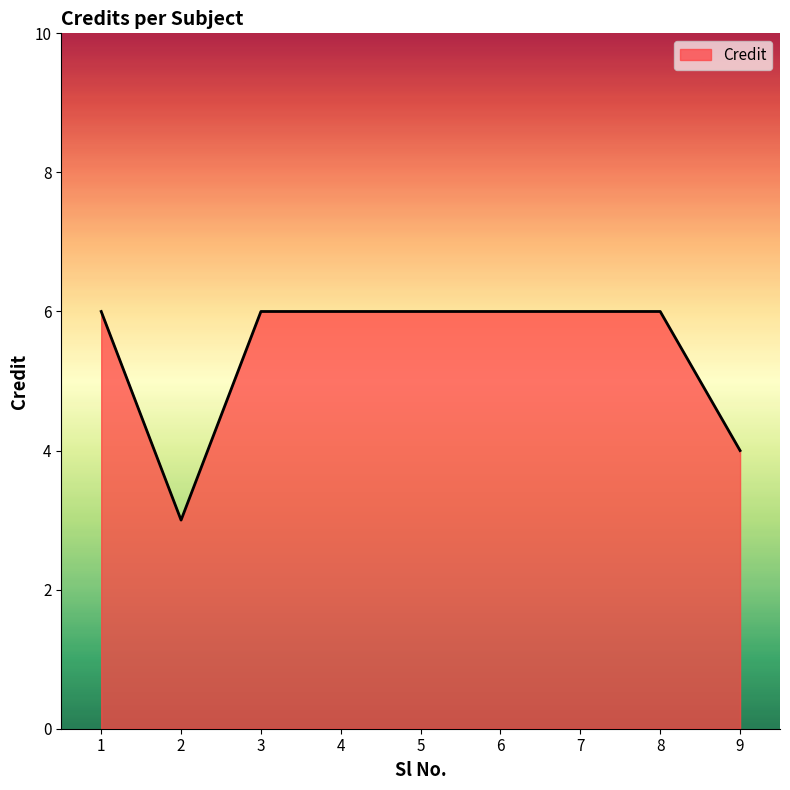

What is the approximate value at 9?

4